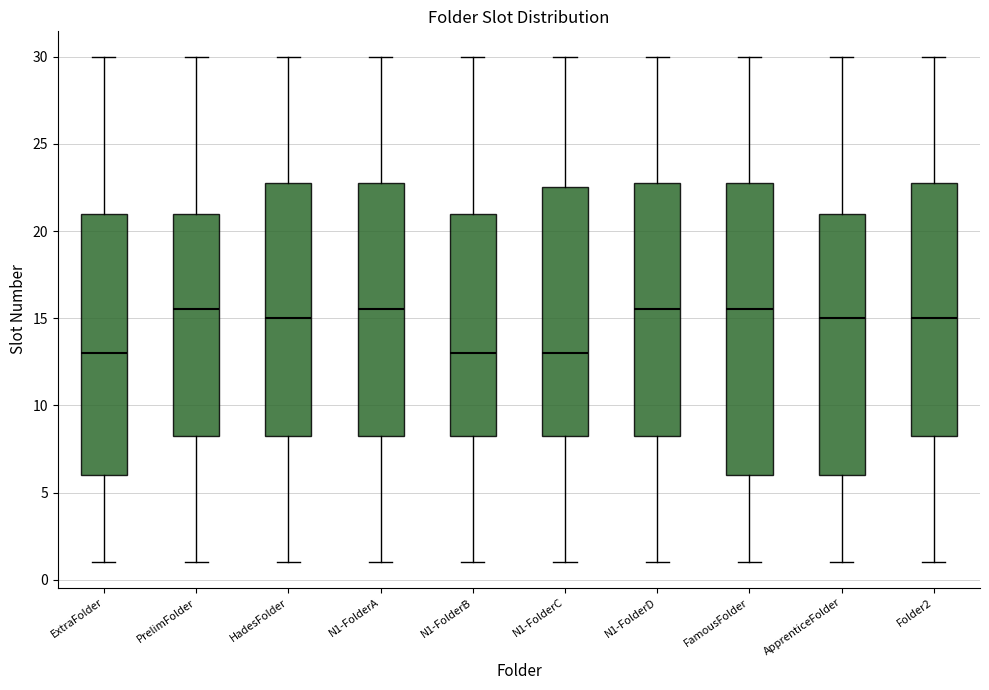

Reading left to right, read every box against the y-axis: the position of its median line, the range the box covers, and the ends of its whiskers. The values are not printed on the chart, so give them approximately, as read against the axis.

ExtraFolder: median 13.0, box 6.0 to 21.0, whiskers 1.0 to 30.0
PrelimFolder: median 15.5, box 8.5 to 21.0, whiskers 1.0 to 30.0
HadesFolder: median 15.0, box 8.5 to 23.0, whiskers 1.0 to 30.0
N1-FolderA: median 15.5, box 8.5 to 23.0, whiskers 1.0 to 30.0
N1-FolderB: median 13.0, box 8.5 to 21.0, whiskers 1.0 to 30.0
N1-FolderC: median 13.0, box 8.5 to 22.5, whiskers 1.0 to 30.0
N1-FolderD: median 15.5, box 8.5 to 23.0, whiskers 1.0 to 30.0
FamousFolder: median 15.5, box 6.0 to 23.0, whiskers 1.0 to 30.0
ApprenticeFolder: median 15.0, box 6.0 to 21.0, whiskers 1.0 to 30.0
Folder2: median 15.0, box 8.5 to 23.0, whiskers 1.0 to 30.0